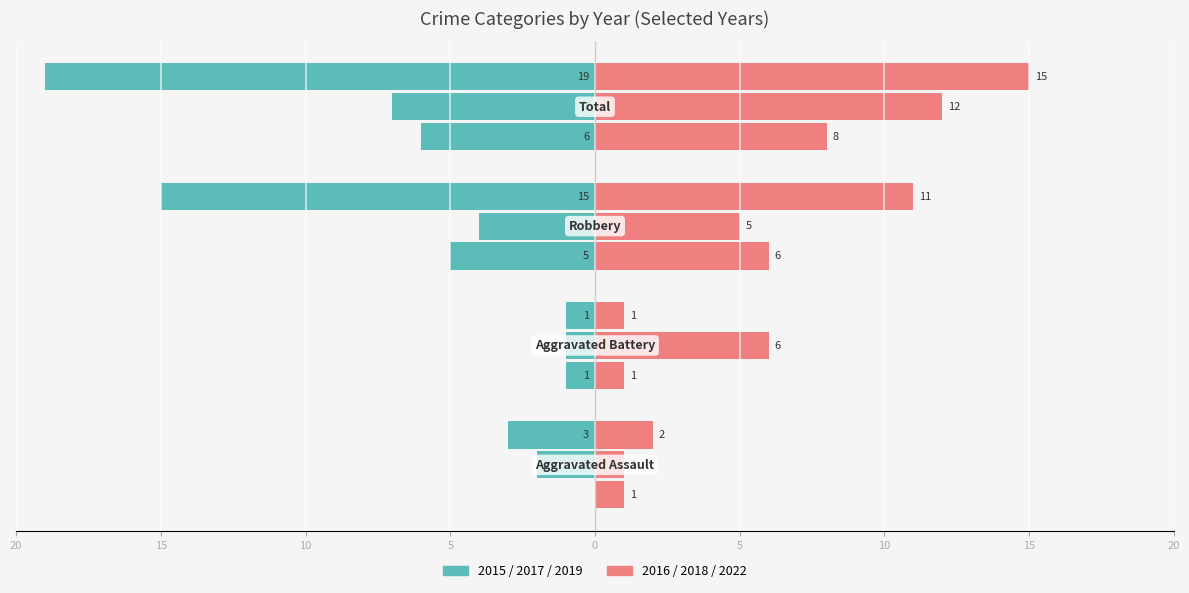

At how many categories does at least one series exceed 6?

2